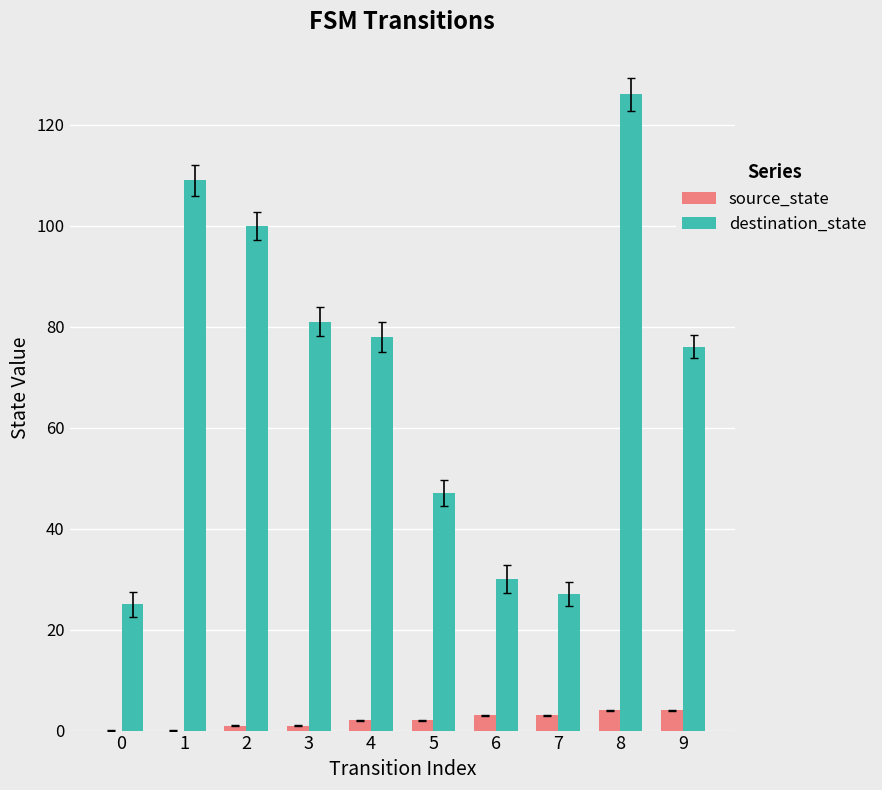

Reading right to left, list all the values displayed in this chart.

source_state: 4	4	3	3	2	2	1	1	0	0
destination_state: 76	126	27	30	47	78	81	100	109	25